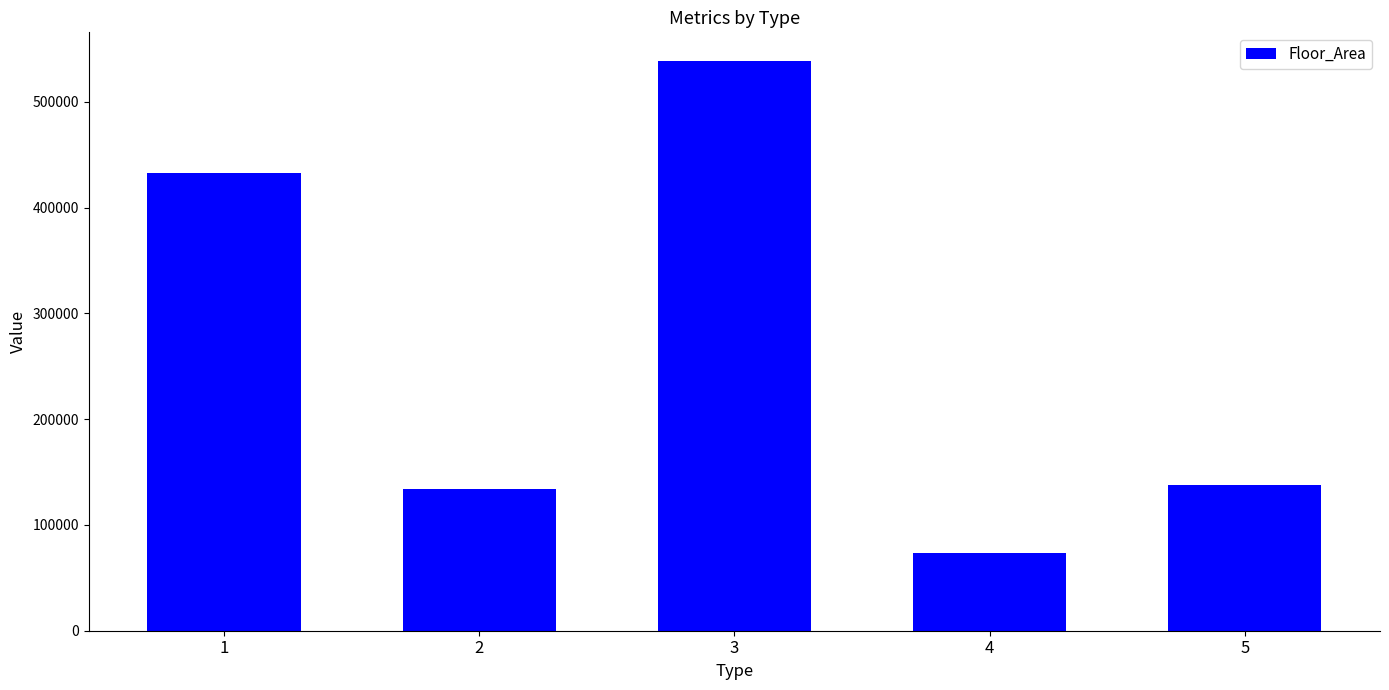

Are the bars horizontal?

No